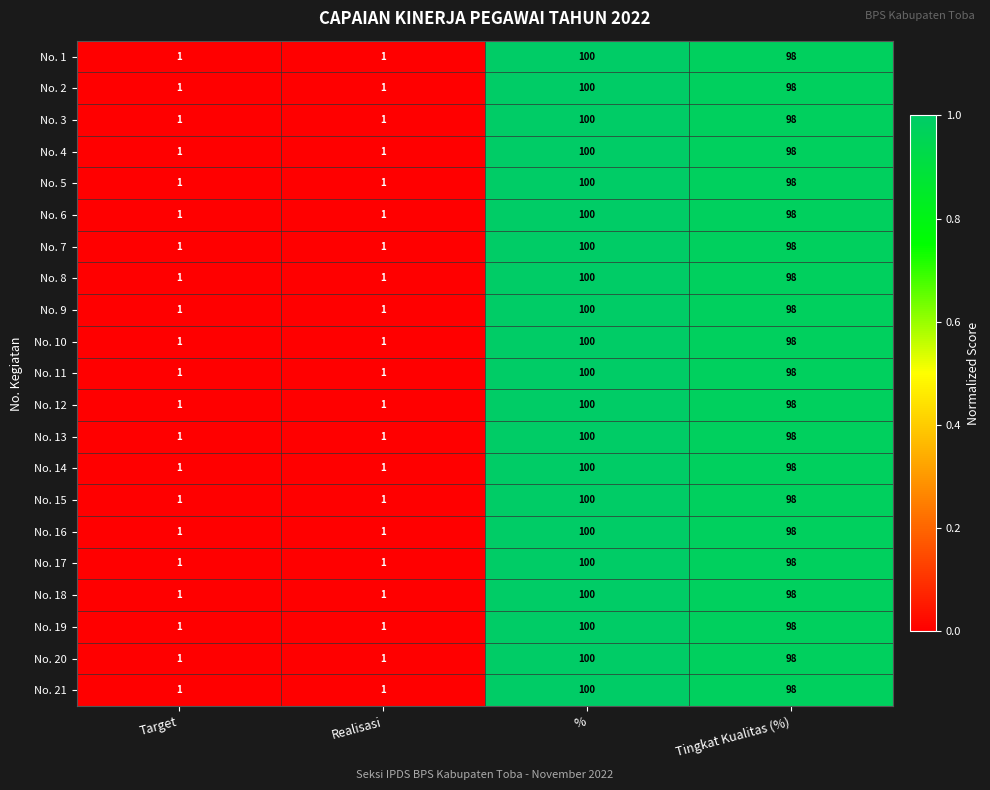

Is it true that No. 12 equals 172 at Tingkat Kualitas (%)?

False